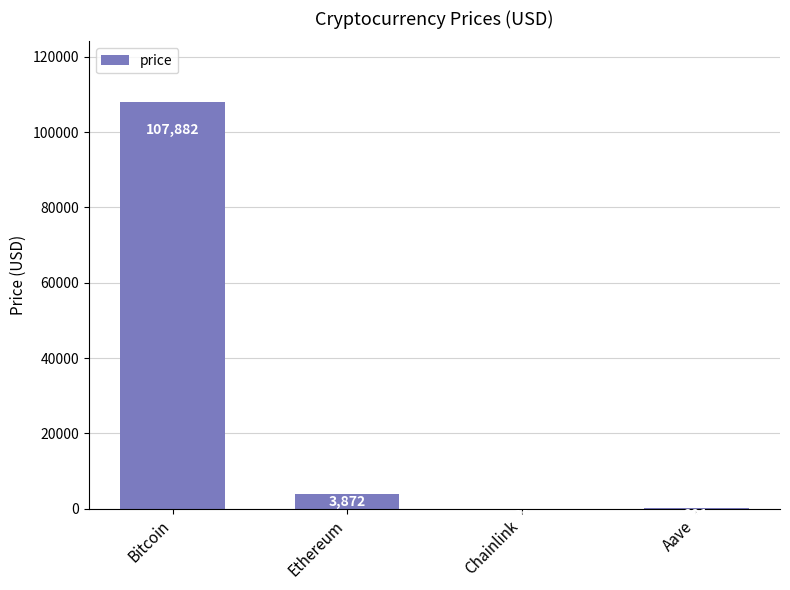

At which label does the data first exceed 3872?

Bitcoin